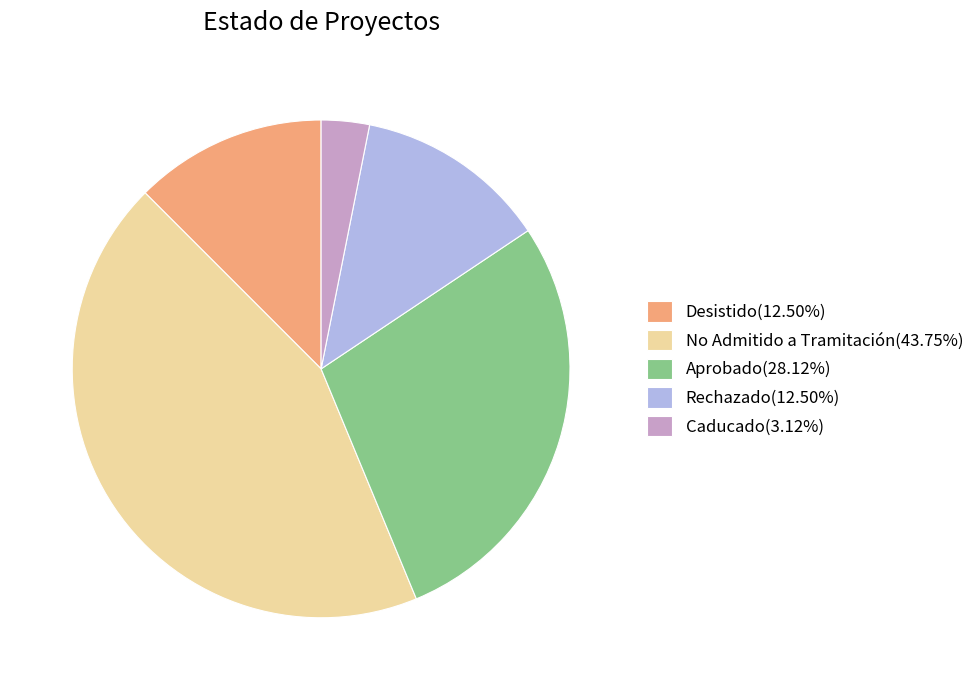

Is there a majority slice in this chart?

No